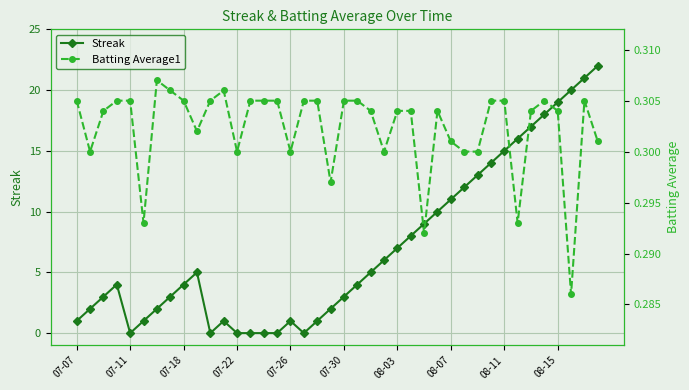

At which category does Streak reach its first local valley?

07-11